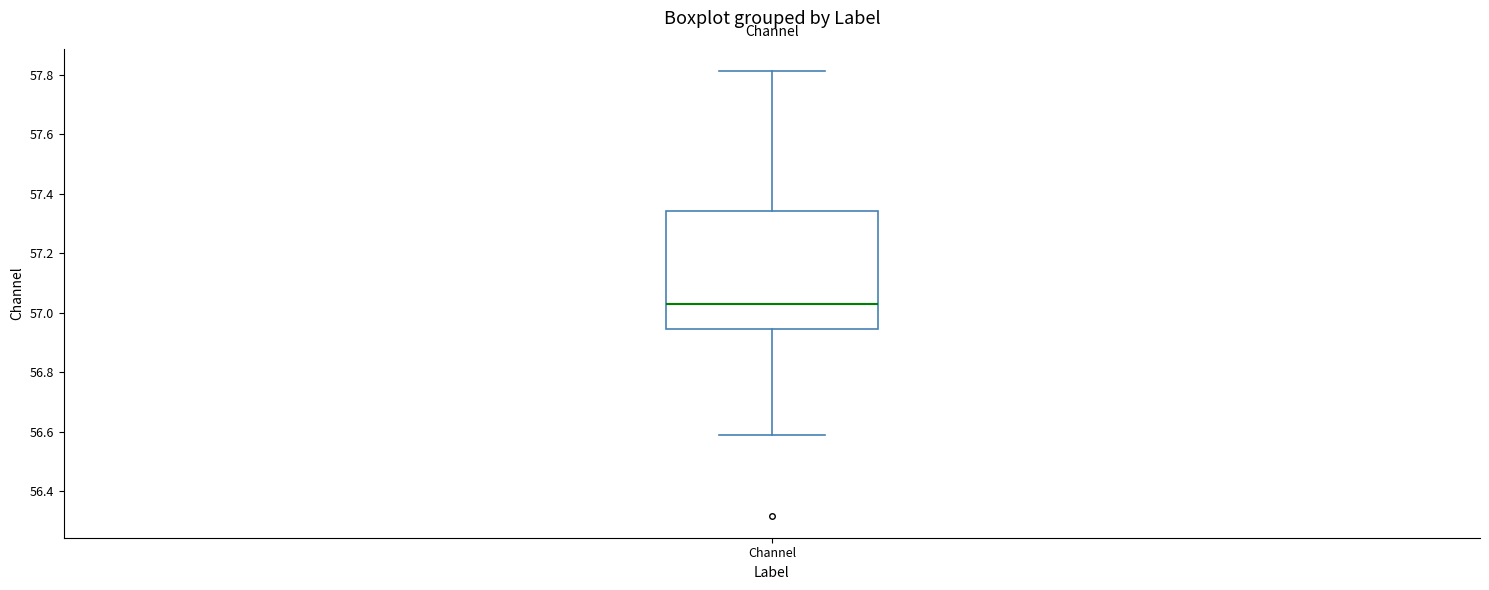

Transcribe this box plot: give where the median line is, the range the box spans, and where the two whiskers end, as read against the y-axis. The values are not printed on the chart, so give them approximately, as read against the axis.

median 57.04, box 56.94 to 57.34, whiskers 56.58 to 57.82